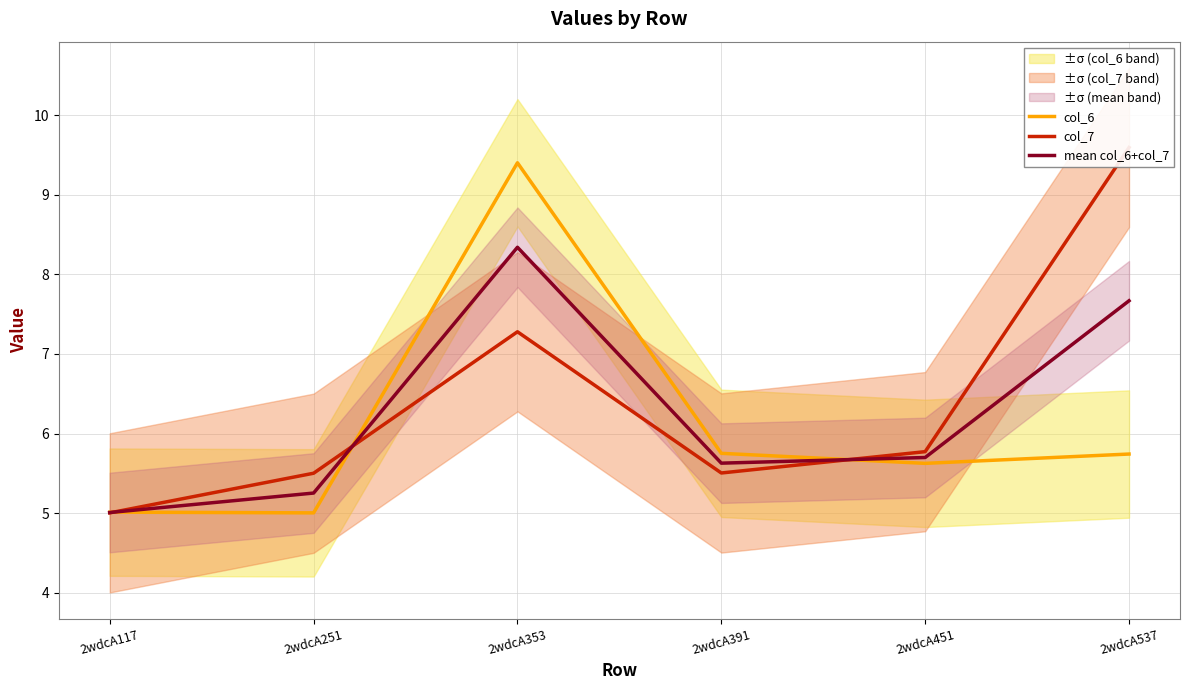

Reading left to right, transcribe all the data shown in this chart.

col_6: 2wdcA117=5.0	2wdcA251=5.0	2wdcA353=9.4	2wdcA391=5.8	2wdcA451=5.6	2wdcA537=5.7
col_7: 2wdcA117=5.0	2wdcA251=5.5	2wdcA353=7.3	2wdcA391=5.5	2wdcA451=5.8	2wdcA537=9.6
mean col_6+col_7: 2wdcA117=5.0	2wdcA251=5.3	2wdcA353=8.3	2wdcA391=5.6	2wdcA451=5.7	2wdcA537=7.7